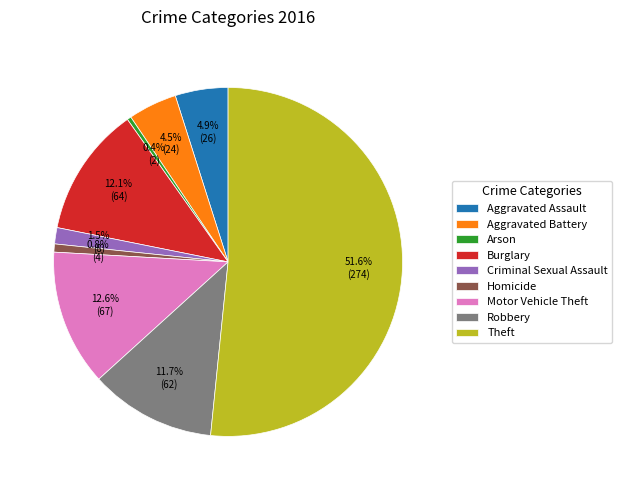

What is the ratio of the value at Theft to the value at Aggravated Assault?

10.5